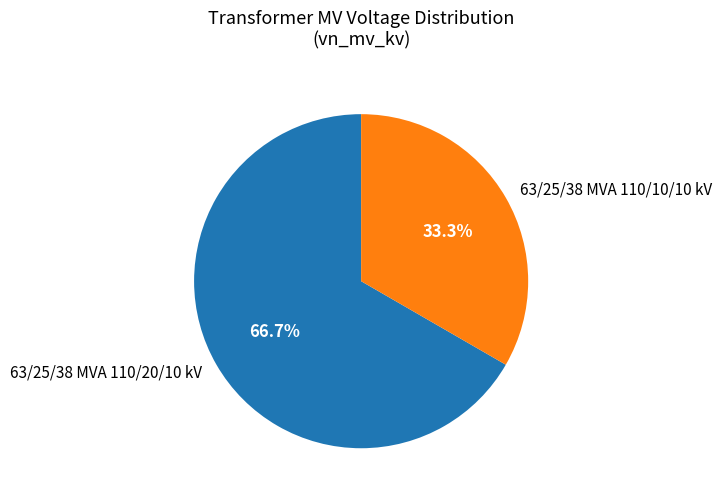

What percentage is the 63/25/38 MVA 110/10/10 kV slice, to the nearest percent?

33%